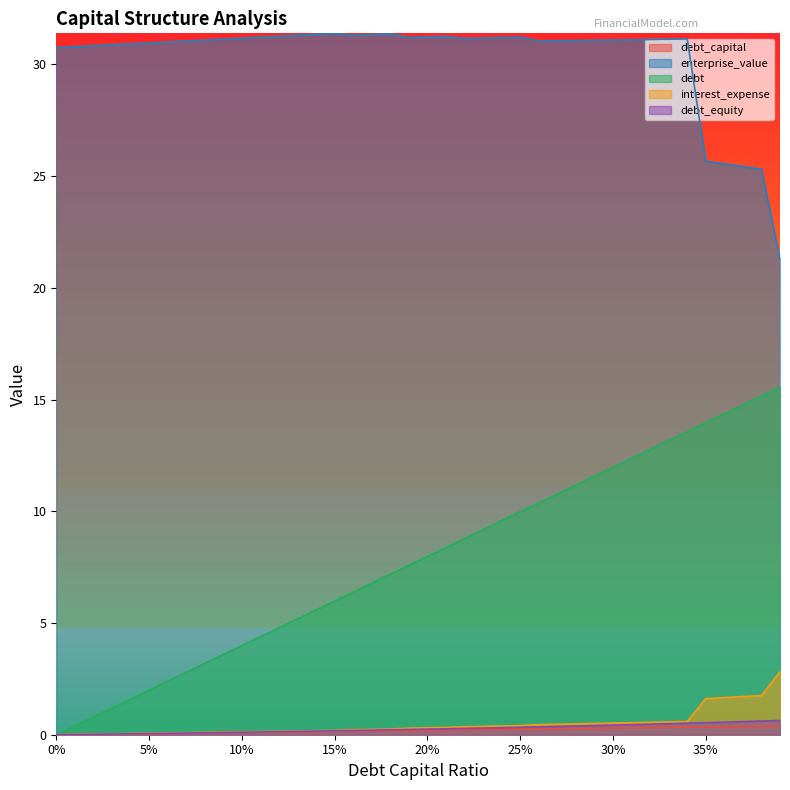

What is the approximate value of debt_equity at 15%?

0.2